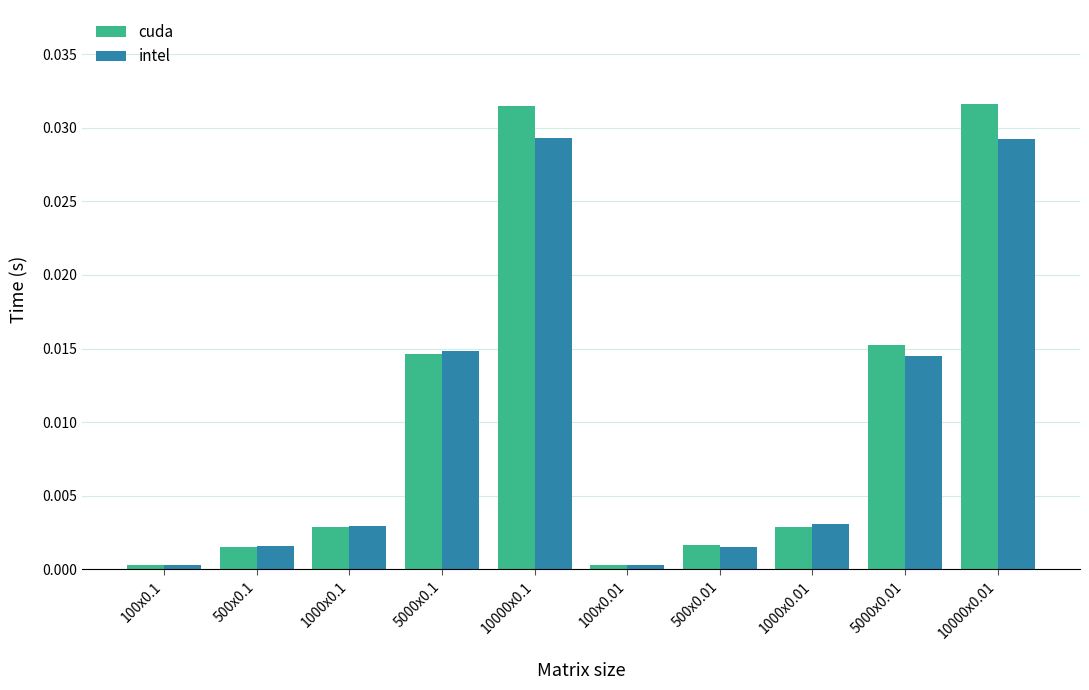

Which series has the widest spread of values?

cuda